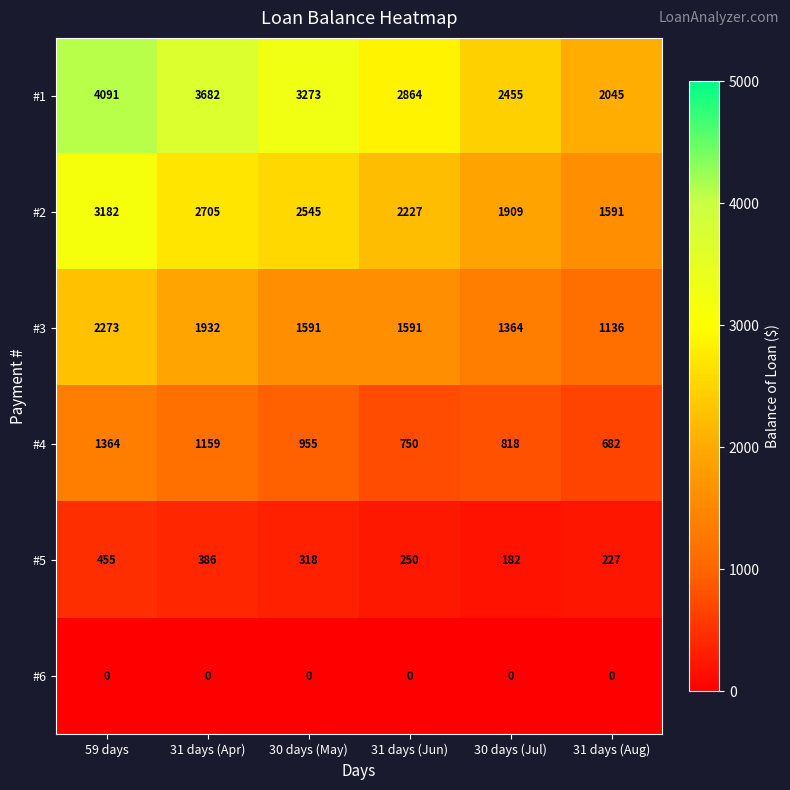

Which series has the largest total across all categories?

#1